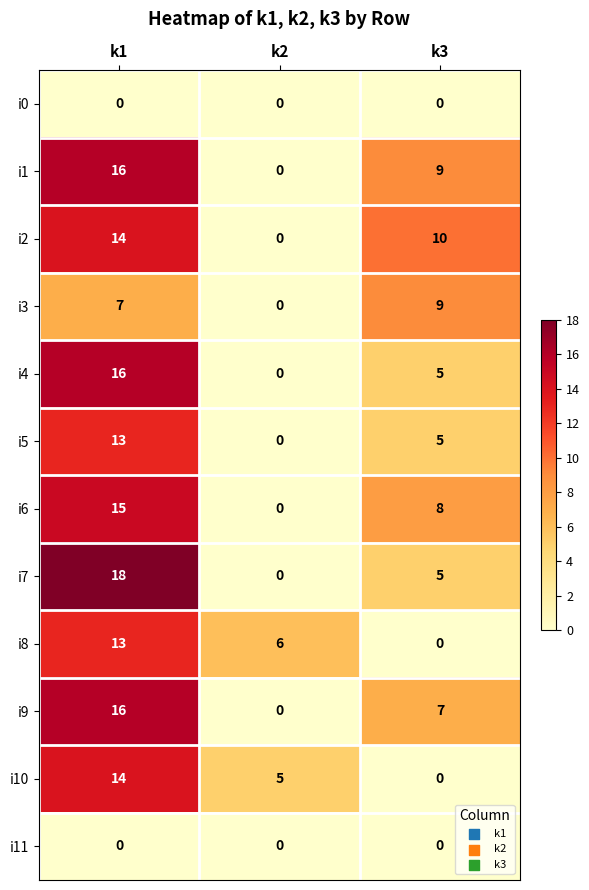

At which label does i6 reach its minimum?

k2